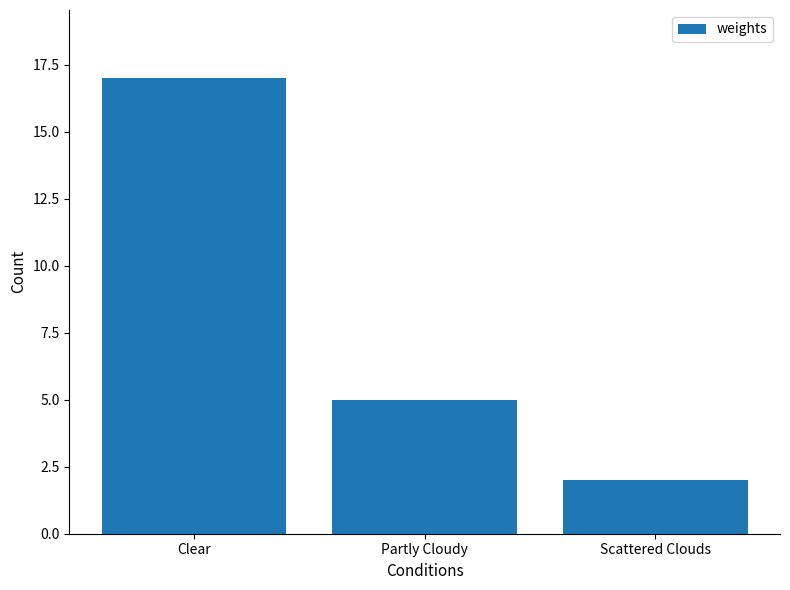

List the labels in order of value, largest first.

Clear, Partly Cloudy, Scattered Clouds